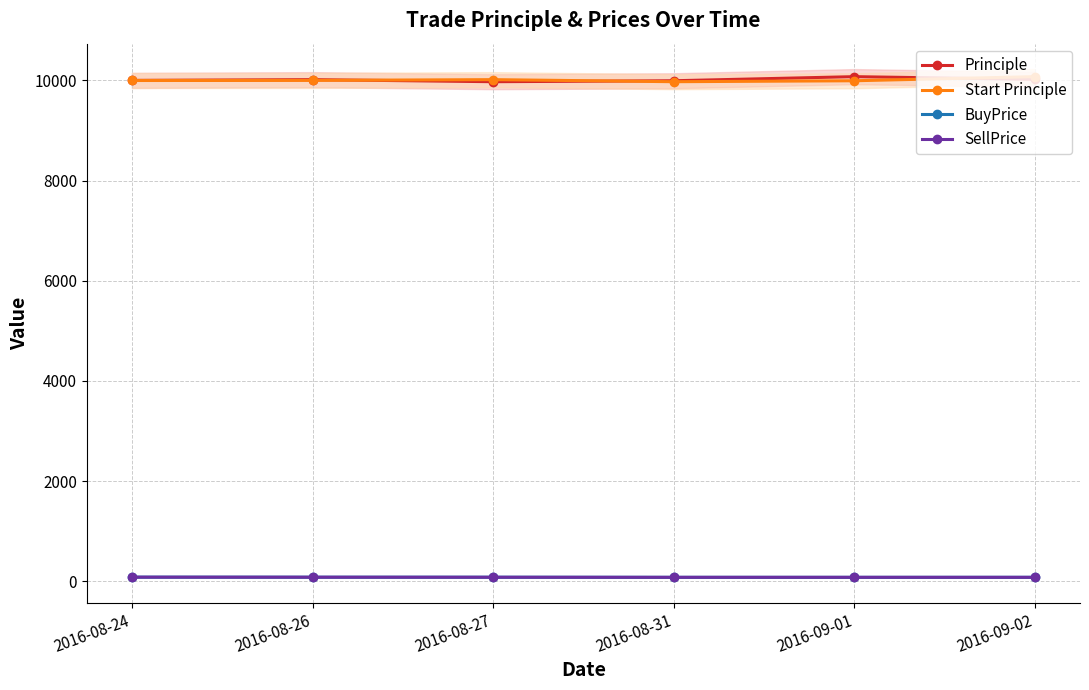

At which category is the sum across all series the highest?

2016-09-02